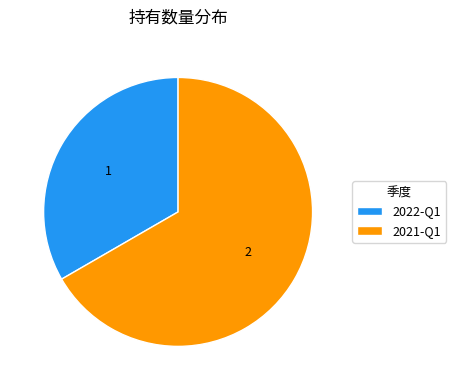

Count the number of slices in the pie.

2